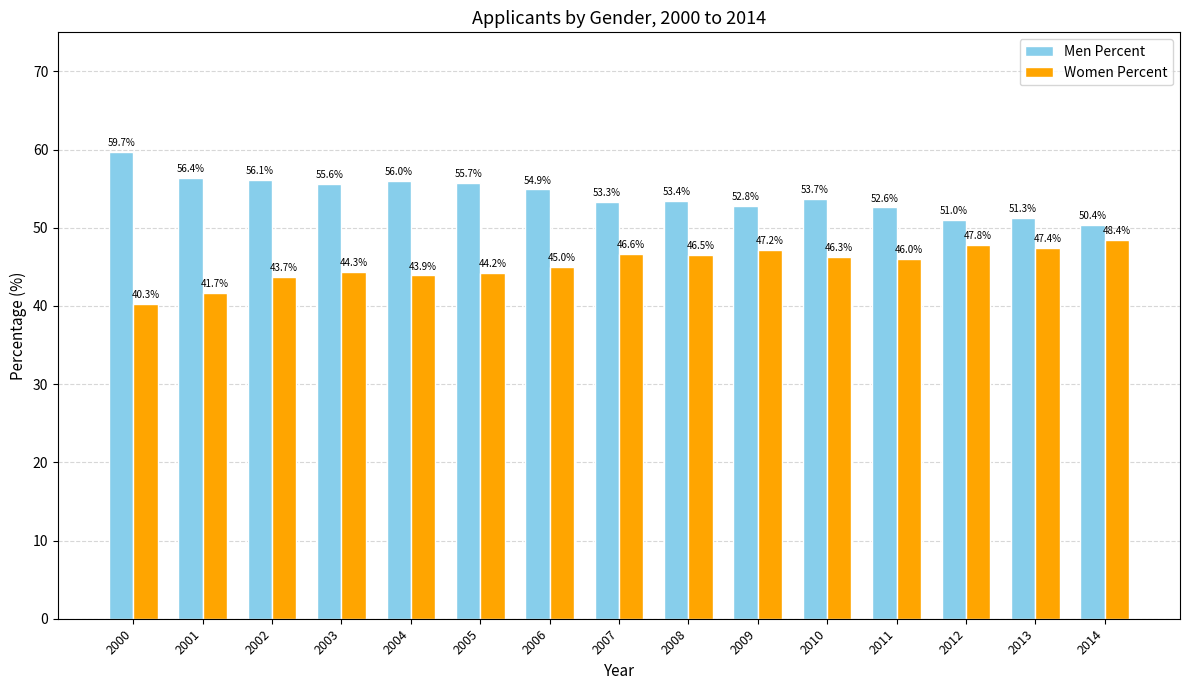

Which series has the widest spread of values?

Men Percent